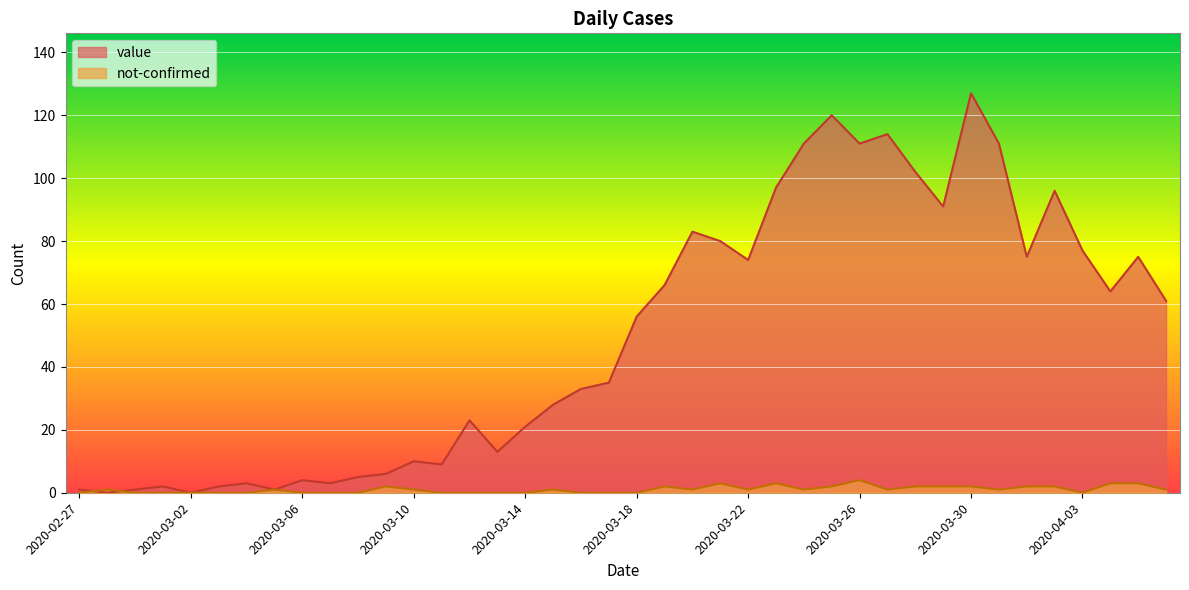

Rank the series by their maximum value, from lowest to highest.

not-confirmed, value